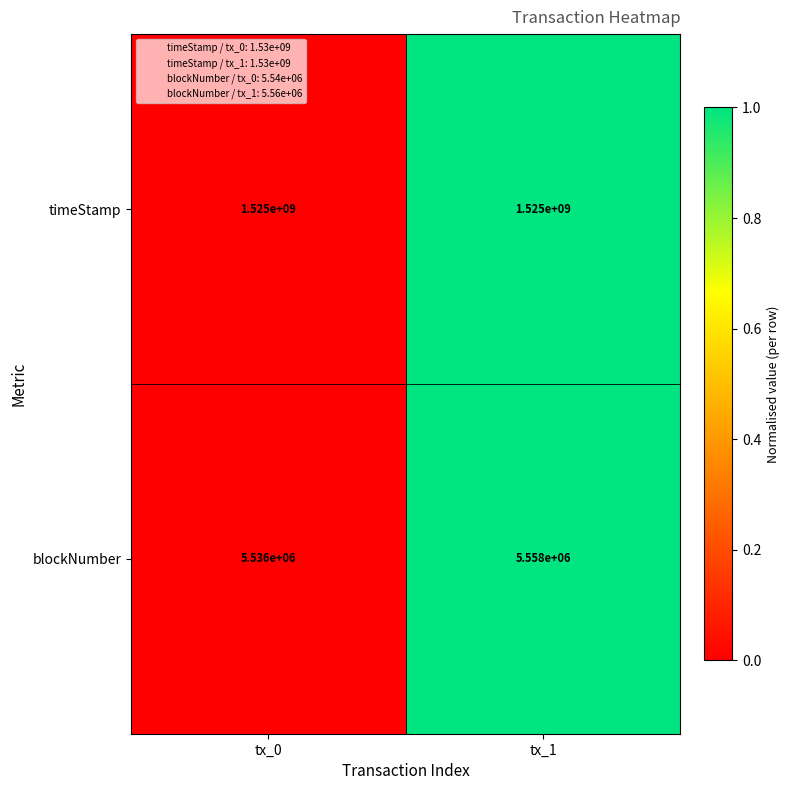

Read the blockNumber value at tx_0, to the nearest 10.

5536000